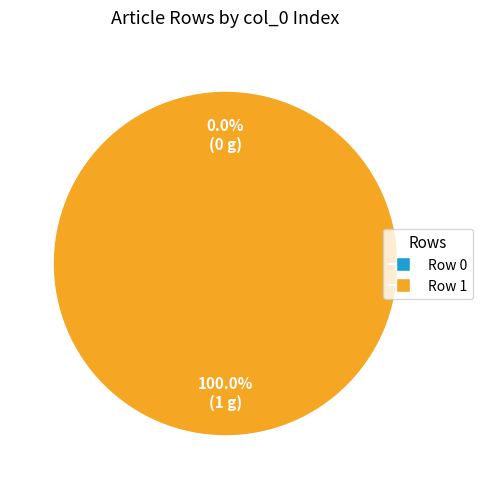

How many segments does this pie chart have?

2